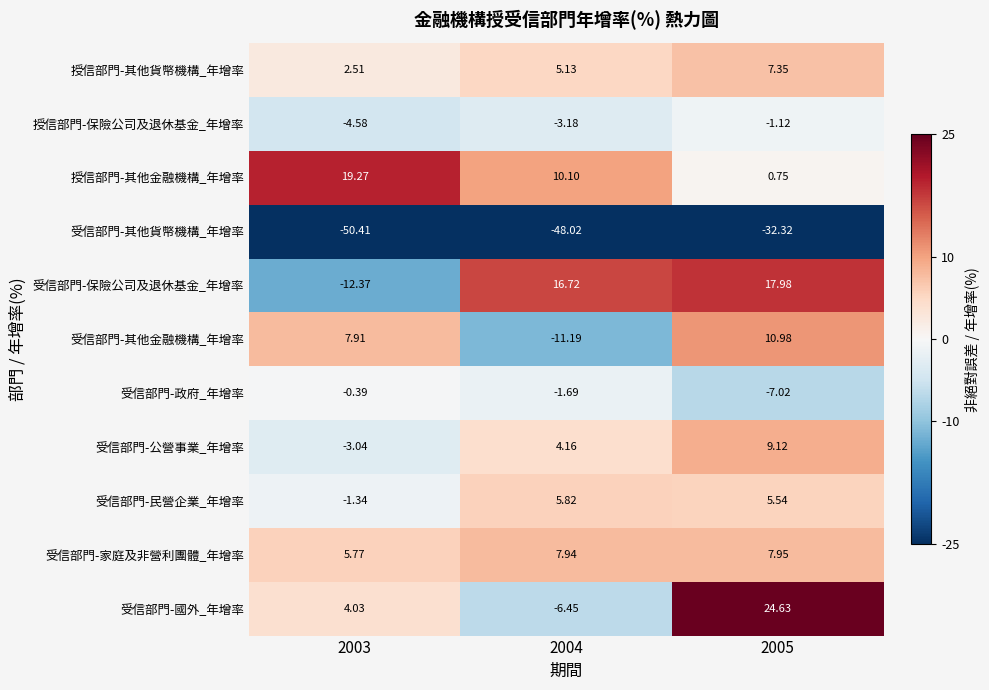

Which series has the largest total across all categories?

授信部門-其他金融機構_年增率